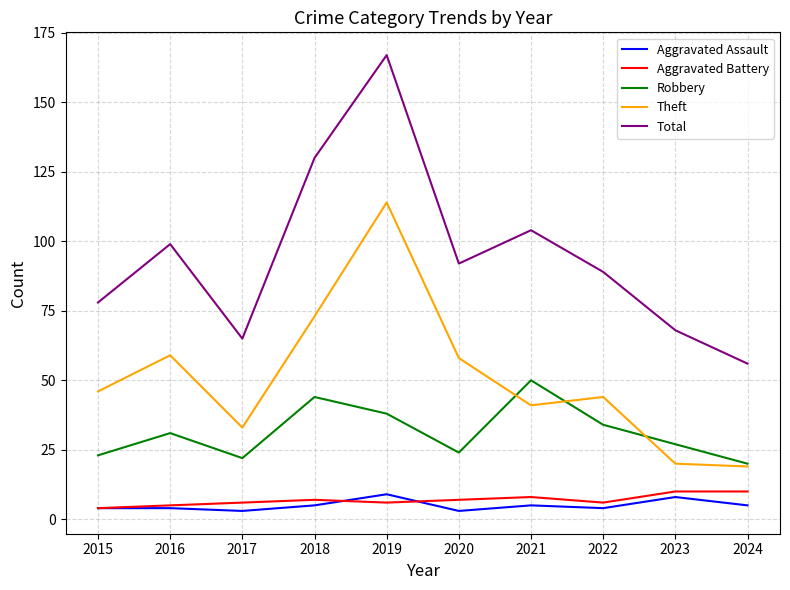

What is the difference between the highest and lowest values at 2016?

95